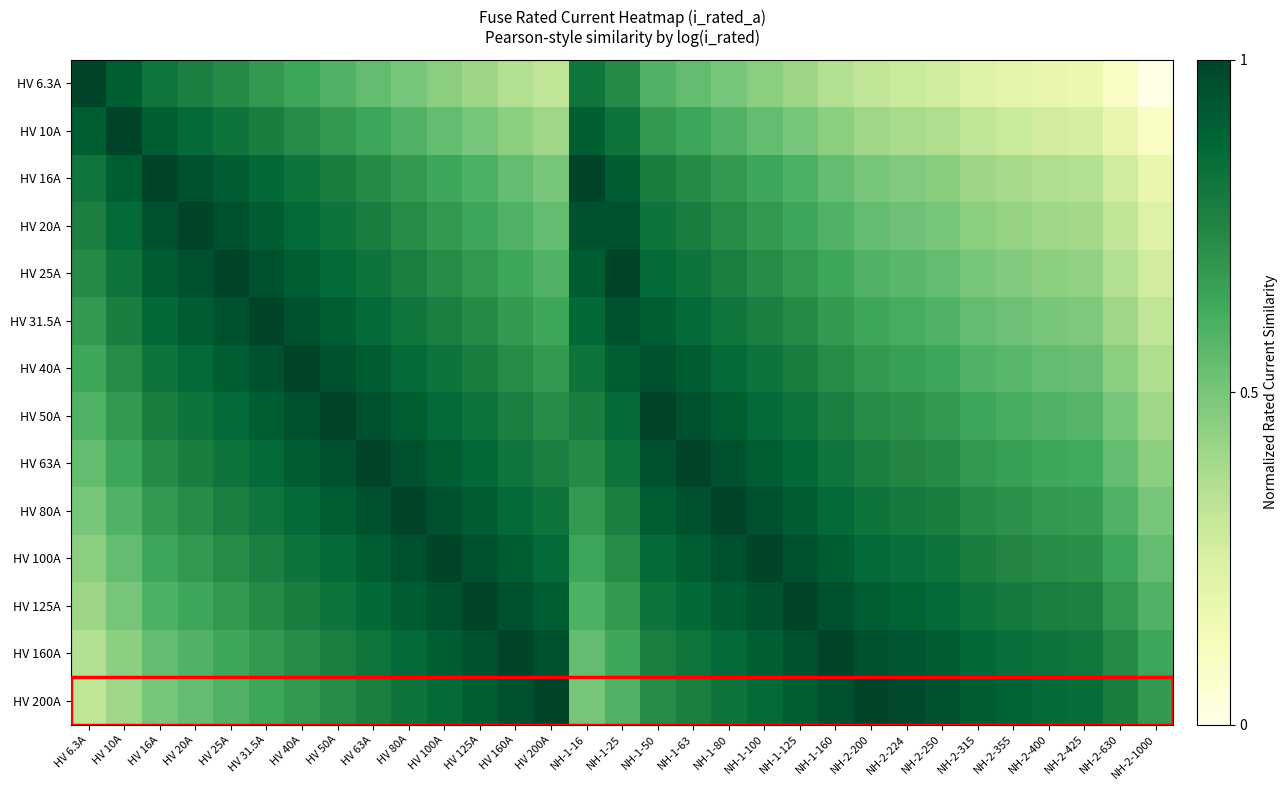

Reading left to right, what are all the values shown in this chart?

HV 6.3A: HV 6.3A=1.0	HV 10A=0.9	HV 16A=0.8	HV 20A=0.8	HV 25A=0.7	HV 31.5A=0.7	HV 40A=0.6	HV 50A=0.6	HV 63A=0.5	HV 80A=0.5	HV 100A=0.5	HV 125A=0.4	HV 160A=0.4	HV 200A=0.3	NH-1-16=0.8	NH-1-25=0.7	NH-1-50=0.6	NH-1-63=0.5	NH-1-80=0.5	NH-1-100=0.5	NH-1-125=0.4	NH-1-160=0.4	NH-2-200=0.3	NH-2-224=0.3	NH-2-250=0.3	NH-2-315=0.2	NH-2-355=0.2	NH-2-400=0.2	NH-2-425=0.2	NH-2-630=0.1	NH-2-1000=0.0
HV 10A: HV 6.3A=0.9	HV 10A=1.0	HV 16A=0.9	HV 20A=0.9	HV 25A=0.8	HV 31.5A=0.8	HV 40A=0.7	HV 50A=0.7	HV 63A=0.6	HV 80A=0.6	HV 100A=0.5	HV 125A=0.5	HV 160A=0.5	HV 200A=0.4	NH-1-16=0.9	NH-1-25=0.8	NH-1-50=0.7	NH-1-63=0.6	NH-1-80=0.6	NH-1-100=0.5	NH-1-125=0.5	NH-1-160=0.5	NH-2-200=0.4	NH-2-224=0.4	NH-2-250=0.4	NH-2-315=0.3	NH-2-355=0.3	NH-2-400=0.3	NH-2-425=0.3	NH-2-630=0.2	NH-2-1000=0.1
HV 16A: HV 6.3A=0.8	HV 10A=0.9	HV 16A=1.0	HV 20A=1.0	HV 25A=0.9	HV 31.5A=0.9	HV 40A=0.8	HV 50A=0.8	HV 63A=0.7	HV 80A=0.7	HV 100A=0.6	HV 125A=0.6	HV 160A=0.5	HV 200A=0.5	NH-1-16=1.0	NH-1-25=0.9	NH-1-50=0.8	NH-1-63=0.7	NH-1-80=0.7	NH-1-100=0.6	NH-1-125=0.6	NH-1-160=0.5	NH-2-200=0.5	NH-2-224=0.5	NH-2-250=0.5	NH-2-315=0.4	NH-2-355=0.4	NH-2-400=0.4	NH-2-425=0.4	NH-2-630=0.3	NH-2-1000=0.2
HV 20A: HV 6.3A=0.8	HV 10A=0.9	HV 16A=1.0	HV 20A=1.0	HV 25A=1.0	HV 31.5A=0.9	HV 40A=0.9	HV 50A=0.8	HV 63A=0.8	HV 80A=0.7	HV 100A=0.7	HV 125A=0.6	HV 160A=0.6	HV 200A=0.5	NH-1-16=1.0	NH-1-25=1.0	NH-1-50=0.8	NH-1-63=0.8	NH-1-80=0.7	NH-1-100=0.7	NH-1-125=0.6	NH-1-160=0.6	NH-2-200=0.5	NH-2-224=0.5	NH-2-250=0.5	NH-2-315=0.5	NH-2-355=0.4	NH-2-400=0.4	NH-2-425=0.4	NH-2-630=0.3	NH-2-1000=0.2
HV 25A: HV 6.3A=0.7	HV 10A=0.8	HV 16A=0.9	HV 20A=1.0	HV 25A=1.0	HV 31.5A=1.0	HV 40A=0.9	HV 50A=0.9	HV 63A=0.8	HV 80A=0.8	HV 100A=0.7	HV 125A=0.7	HV 160A=0.6	HV 200A=0.6	NH-1-16=0.9	NH-1-25=1.0	NH-1-50=0.9	NH-1-63=0.8	NH-1-80=0.8	NH-1-100=0.7	NH-1-125=0.7	NH-1-160=0.6	NH-2-200=0.6	NH-2-224=0.6	NH-2-250=0.5	NH-2-315=0.5	NH-2-355=0.5	NH-2-400=0.5	NH-2-425=0.4	NH-2-630=0.4	NH-2-1000=0.3
HV 31.5A: HV 6.3A=0.7	HV 10A=0.8	HV 16A=0.9	HV 20A=0.9	HV 25A=1.0	HV 31.5A=1.0	HV 40A=1.0	HV 50A=0.9	HV 63A=0.9	HV 80A=0.8	HV 100A=0.8	HV 125A=0.7	HV 160A=0.7	HV 200A=0.6	NH-1-16=0.9	NH-1-25=1.0	NH-1-50=0.9	NH-1-63=0.9	NH-1-80=0.8	NH-1-100=0.8	NH-1-125=0.7	NH-1-160=0.7	NH-2-200=0.6	NH-2-224=0.6	NH-2-250=0.6	NH-2-315=0.5	NH-2-355=0.5	NH-2-400=0.5	NH-2-425=0.5	NH-2-630=0.4	NH-2-1000=0.3
HV 40A: HV 6.3A=0.6	HV 10A=0.7	HV 16A=0.8	HV 20A=0.9	HV 25A=0.9	HV 31.5A=1.0	HV 40A=1.0	HV 50A=1.0	HV 63A=0.9	HV 80A=0.9	HV 100A=0.8	HV 125A=0.8	HV 160A=0.7	HV 200A=0.7	NH-1-16=0.8	NH-1-25=0.9	NH-1-50=1.0	NH-1-63=0.9	NH-1-80=0.9	NH-1-100=0.8	NH-1-125=0.8	NH-1-160=0.7	NH-2-200=0.7	NH-2-224=0.7	NH-2-250=0.6	NH-2-315=0.6	NH-2-355=0.6	NH-2-400=0.5	NH-2-425=0.5	NH-2-630=0.5	NH-2-1000=0.4
HV 50A: HV 6.3A=0.6	HV 10A=0.7	HV 16A=0.8	HV 20A=0.8	HV 25A=0.9	HV 31.5A=0.9	HV 40A=1.0	HV 50A=1.0	HV 63A=1.0	HV 80A=0.9	HV 100A=0.9	HV 125A=0.8	HV 160A=0.8	HV 200A=0.7	NH-1-16=0.8	NH-1-25=0.9	NH-1-50=1.0	NH-1-63=1.0	NH-1-80=0.9	NH-1-100=0.9	NH-1-125=0.8	NH-1-160=0.8	NH-2-200=0.7	NH-2-224=0.7	NH-2-250=0.7	NH-2-315=0.6	NH-2-355=0.6	NH-2-400=0.6	NH-2-425=0.6	NH-2-630=0.5	NH-2-1000=0.4
HV 63A: HV 6.3A=0.5	HV 10A=0.6	HV 16A=0.7	HV 20A=0.8	HV 25A=0.8	HV 31.5A=0.9	HV 40A=0.9	HV 50A=1.0	HV 63A=1.0	HV 80A=1.0	HV 100A=0.9	HV 125A=0.9	HV 160A=0.8	HV 200A=0.8	NH-1-16=0.7	NH-1-25=0.8	NH-1-50=1.0	NH-1-63=1.0	NH-1-80=1.0	NH-1-100=0.9	NH-1-125=0.9	NH-1-160=0.8	NH-2-200=0.8	NH-2-224=0.7	NH-2-250=0.7	NH-2-315=0.7	NH-2-355=0.7	NH-2-400=0.6	NH-2-425=0.6	NH-2-630=0.5	NH-2-1000=0.5
HV 80A: HV 6.3A=0.5	HV 10A=0.6	HV 16A=0.7	HV 20A=0.7	HV 25A=0.8	HV 31.5A=0.8	HV 40A=0.9	HV 50A=0.9	HV 63A=1.0	HV 80A=1.0	HV 100A=1.0	HV 125A=0.9	HV 160A=0.9	HV 200A=0.8	NH-1-16=0.7	NH-1-25=0.8	NH-1-50=0.9	NH-1-63=1.0	NH-1-80=1.0	NH-1-100=1.0	NH-1-125=0.9	NH-1-160=0.9	NH-2-200=0.8	NH-2-224=0.8	NH-2-250=0.8	NH-2-315=0.7	NH-2-355=0.7	NH-2-400=0.7	NH-2-425=0.7	NH-2-630=0.6	NH-2-1000=0.5
HV 100A: HV 6.3A=0.5	HV 10A=0.5	HV 16A=0.6	HV 20A=0.7	HV 25A=0.7	HV 31.5A=0.8	HV 40A=0.8	HV 50A=0.9	HV 63A=0.9	HV 80A=1.0	HV 100A=1.0	HV 125A=1.0	HV 160A=0.9	HV 200A=0.9	NH-1-16=0.6	NH-1-25=0.7	NH-1-50=0.9	NH-1-63=0.9	NH-1-80=1.0	NH-1-100=1.0	NH-1-125=1.0	NH-1-160=0.9	NH-2-200=0.9	NH-2-224=0.8	NH-2-250=0.8	NH-2-315=0.8	NH-2-355=0.7	NH-2-400=0.7	NH-2-425=0.7	NH-2-630=0.6	NH-2-1000=0.5
HV 125A: HV 6.3A=0.4	HV 10A=0.5	HV 16A=0.6	HV 20A=0.6	HV 25A=0.7	HV 31.5A=0.7	HV 40A=0.8	HV 50A=0.8	HV 63A=0.9	HV 80A=0.9	HV 100A=1.0	HV 125A=1.0	HV 160A=1.0	HV 200A=0.9	NH-1-16=0.6	NH-1-25=0.7	NH-1-50=0.8	NH-1-63=0.9	NH-1-80=0.9	NH-1-100=1.0	NH-1-125=1.0	NH-1-160=1.0	NH-2-200=0.9	NH-2-224=0.9	NH-2-250=0.9	NH-2-315=0.8	NH-2-355=0.8	NH-2-400=0.8	NH-2-425=0.8	NH-2-630=0.7	NH-2-1000=0.6
HV 160A: HV 6.3A=0.4	HV 10A=0.5	HV 16A=0.5	HV 20A=0.6	HV 25A=0.6	HV 31.5A=0.7	HV 40A=0.7	HV 50A=0.8	HV 63A=0.8	HV 80A=0.9	HV 100A=0.9	HV 125A=1.0	HV 160A=1.0	HV 200A=1.0	NH-1-16=0.5	NH-1-25=0.6	NH-1-50=0.8	NH-1-63=0.8	NH-1-80=0.9	NH-1-100=0.9	NH-1-125=1.0	NH-1-160=1.0	NH-2-200=1.0	NH-2-224=0.9	NH-2-250=0.9	NH-2-315=0.9	NH-2-355=0.8	NH-2-400=0.8	NH-2-425=0.8	NH-2-630=0.7	NH-2-1000=0.6
HV 200A: HV 6.3A=0.3	HV 10A=0.4	HV 16A=0.5	HV 20A=0.5	HV 25A=0.6	HV 31.5A=0.6	HV 40A=0.7	HV 50A=0.7	HV 63A=0.8	HV 80A=0.8	HV 100A=0.9	HV 125A=0.9	HV 160A=1.0	HV 200A=1.0	NH-1-16=0.5	NH-1-25=0.6	NH-1-50=0.7	NH-1-63=0.8	NH-1-80=0.8	NH-1-100=0.9	NH-1-125=0.9	NH-1-160=1.0	NH-2-200=1.0	NH-2-224=1.0	NH-2-250=1.0	NH-2-315=0.9	NH-2-355=0.9	NH-2-400=0.9	NH-2-425=0.9	NH-2-630=0.8	NH-2-1000=0.7